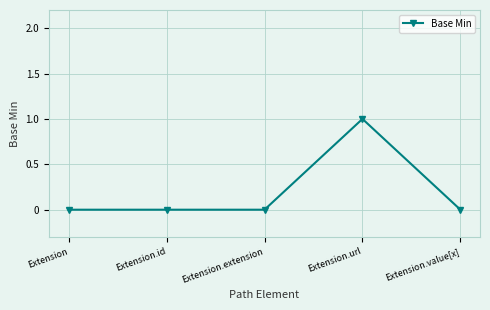

What is the difference between the maximum and minimum values?

1